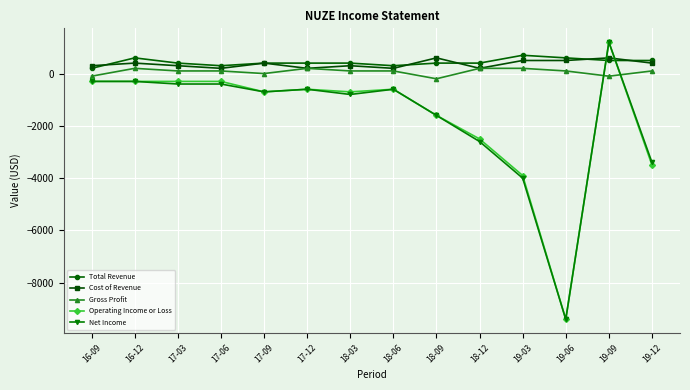

What position from the right is 16-12?

13